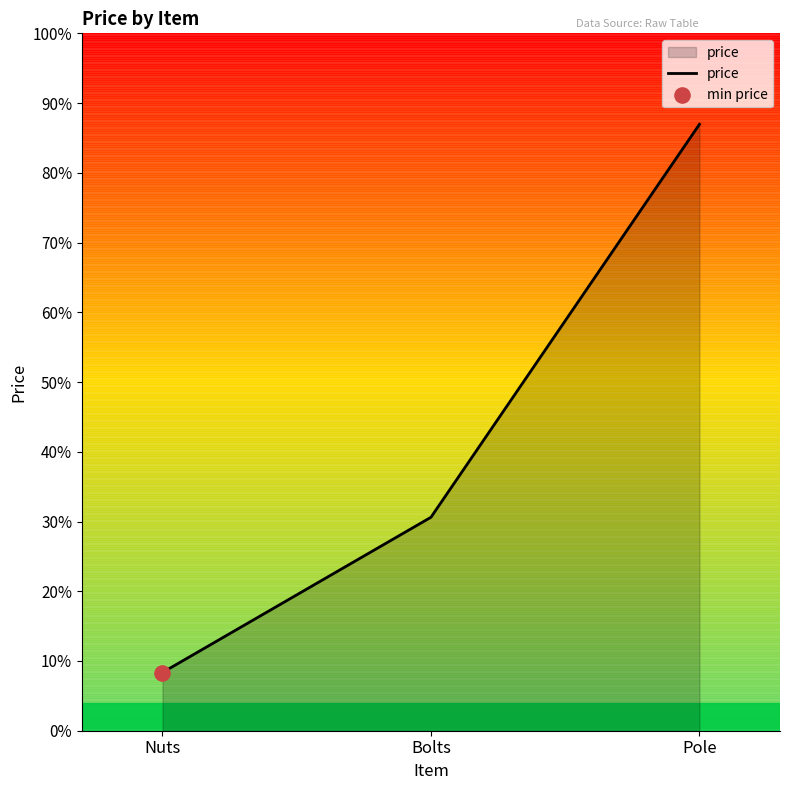

Which has a higher value, Nuts or Pole?

Pole